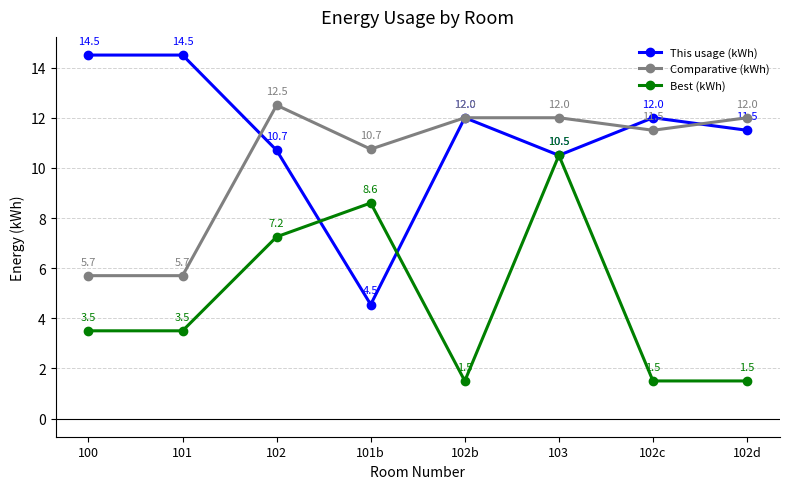

At 100, list the series in order from smallest to largest.

Best (kWh), Comparative (kWh), This usage (kWh)